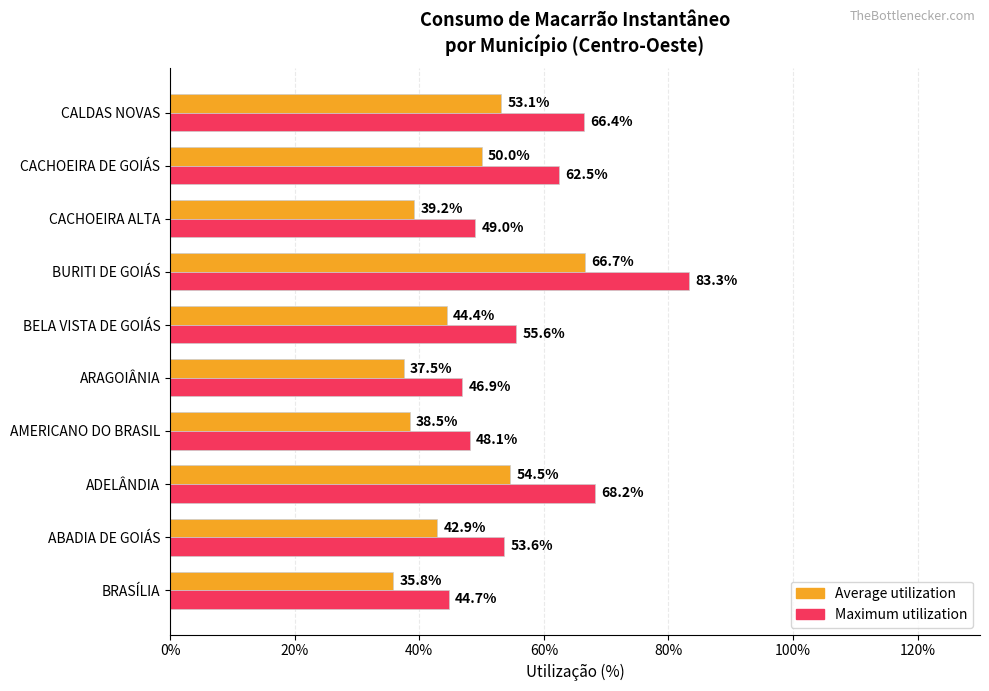

What is the average value of the Average utilization series?

0.5